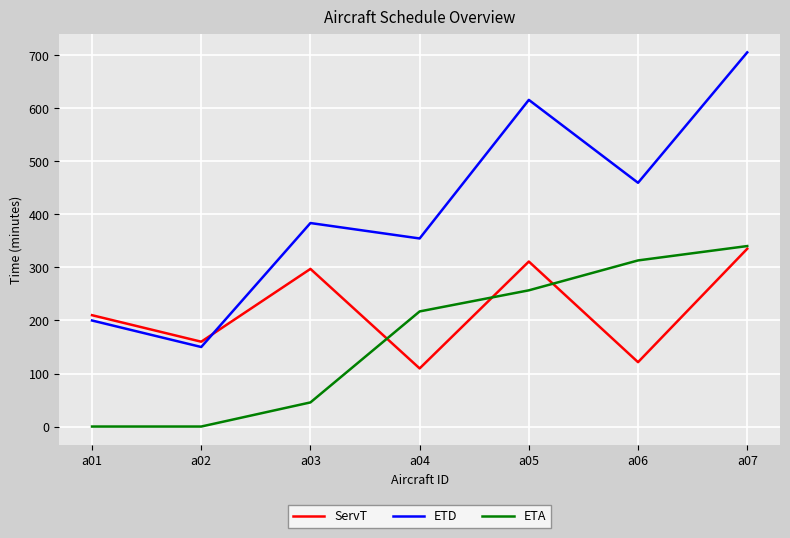

Does the chart have visible grid lines?

Yes